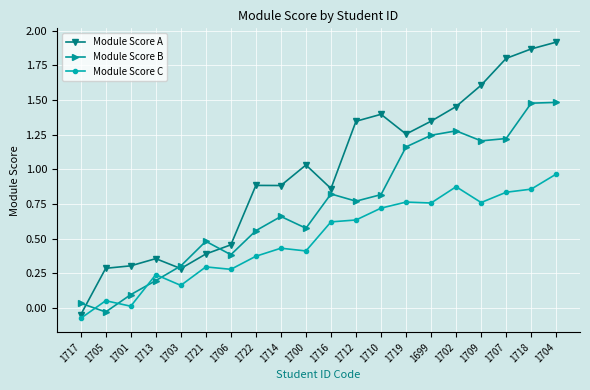

In Module Score A, how many points are higher than both neighbors (excluding endpoints)?

4